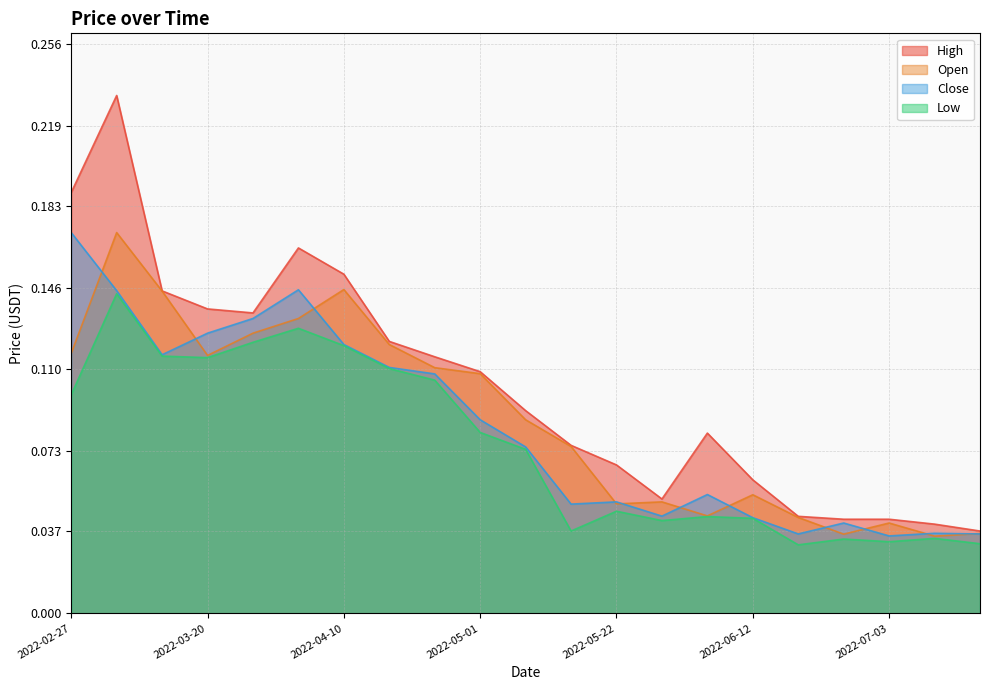

What position from the left is 2022-07-17?

21